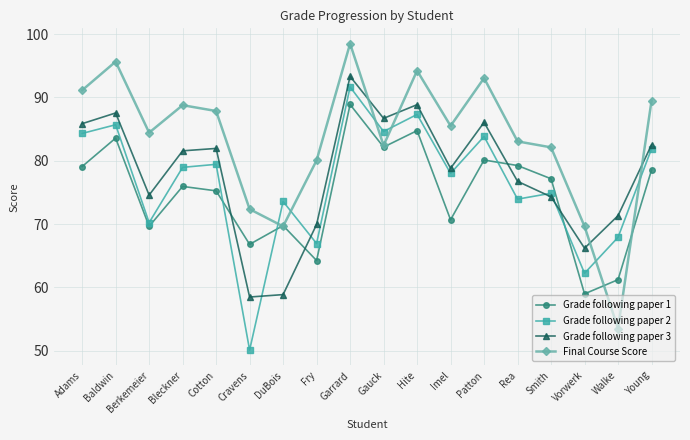

True or false: Final Course Score has a value of 130.9 at Rea.

False